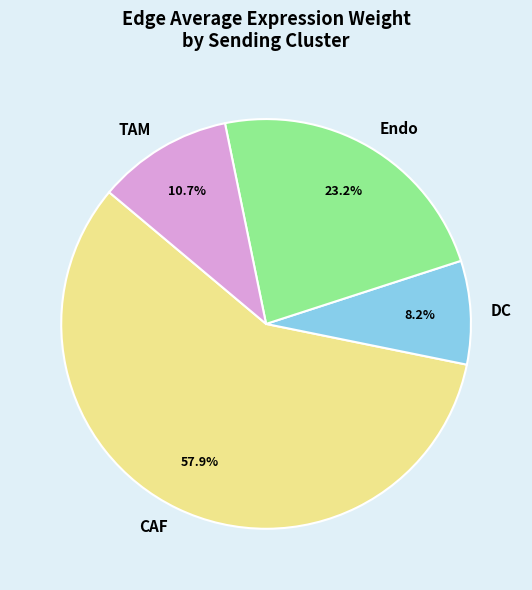

To the nearest percent, what is the average slice percentage?

25%